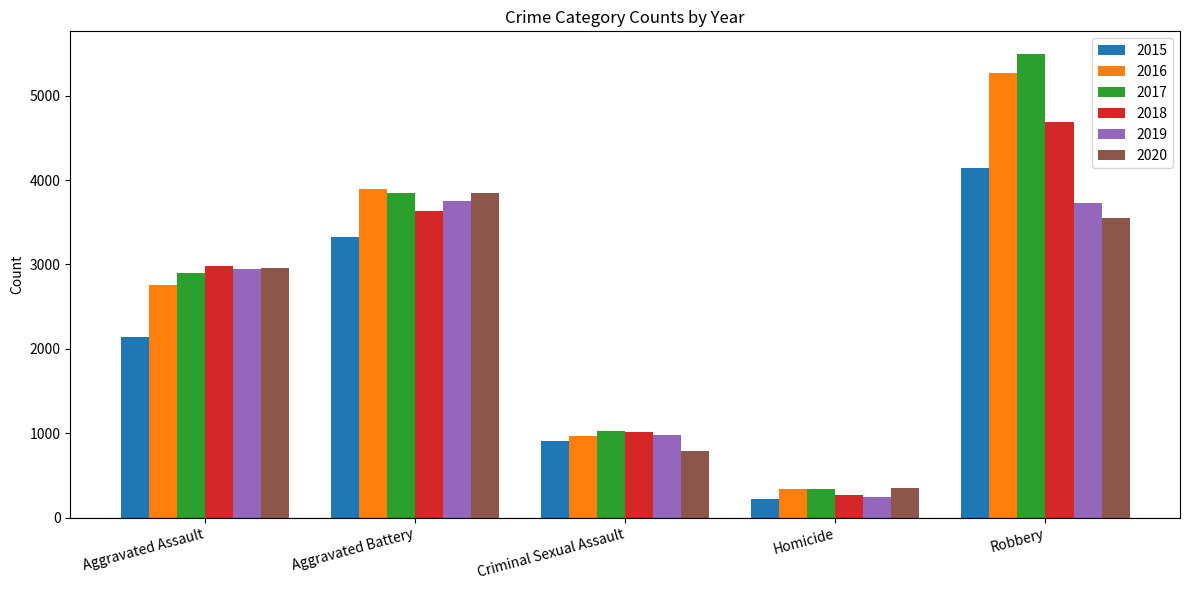

Where is 2020 nearest to the value 2098?

Aggravated Assault